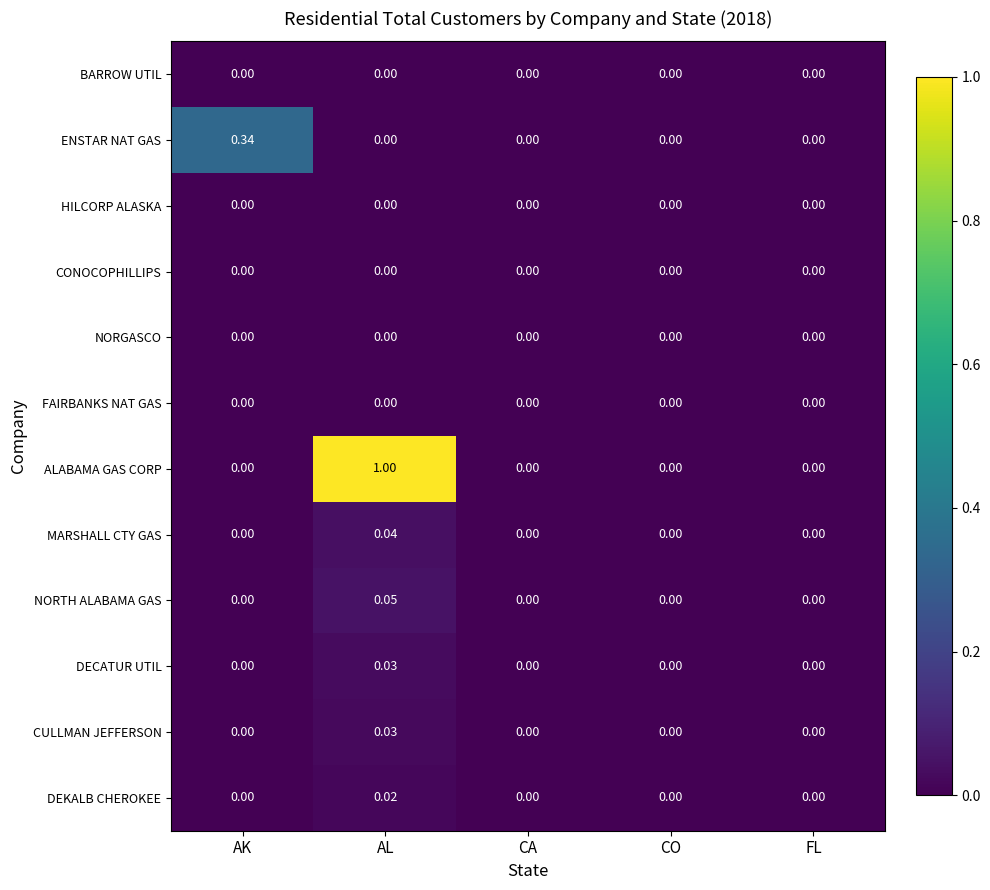

Which series has the largest total across all categories?

ALABAMA GAS CORP